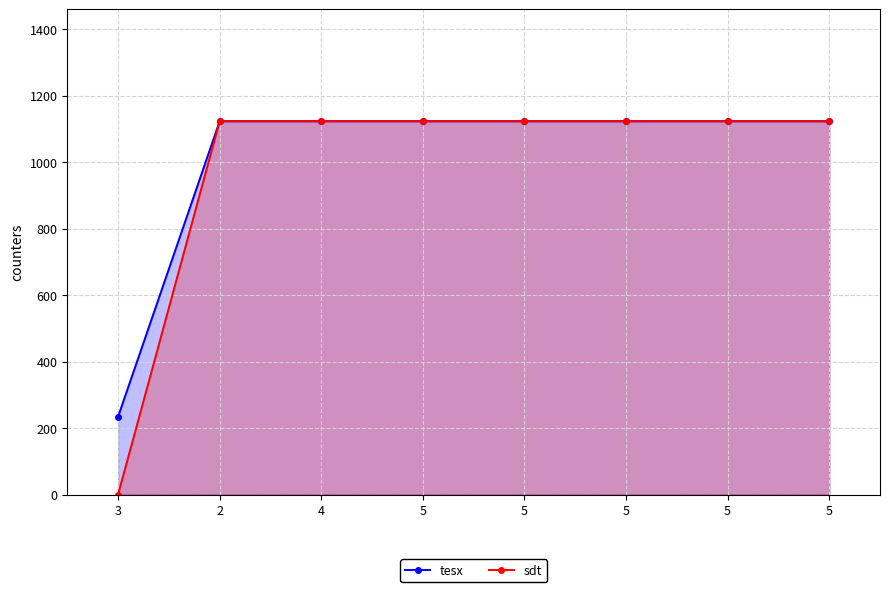

At 5, list the series in order from largest to smallest.

tesx, sdt